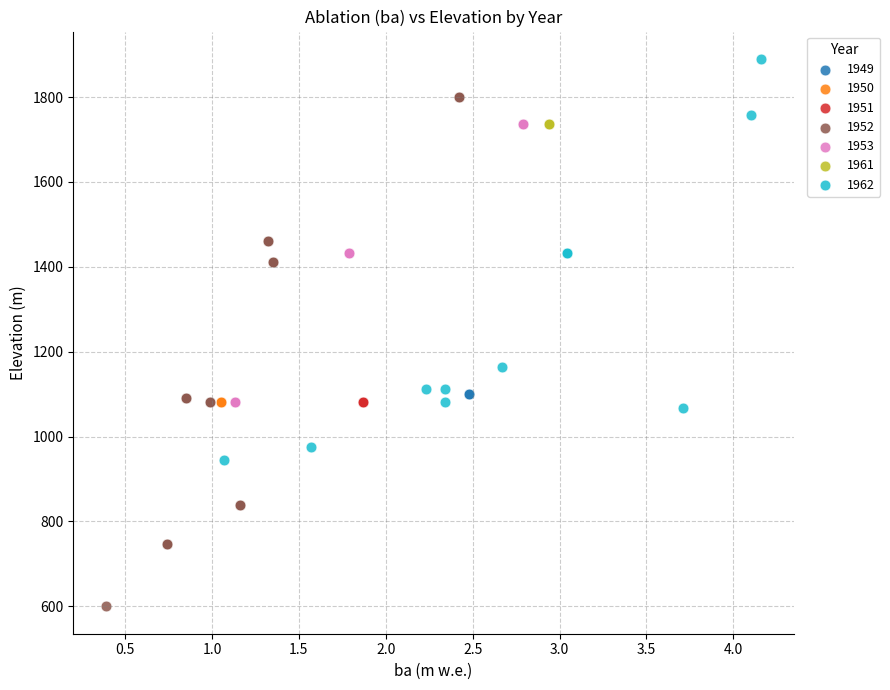

Which series reaches the minimum Y coordinate?

1952